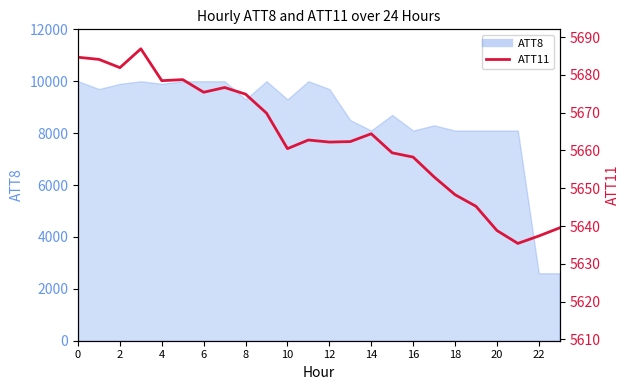

At which category does the chart reach its peak across all series?

6